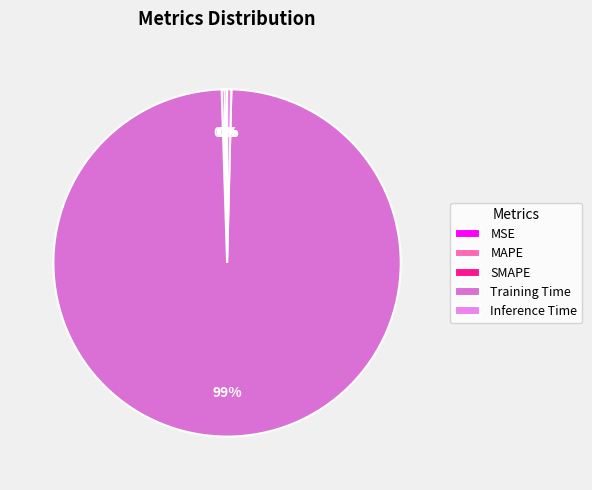

The Training Time slice represents 99% of the pie. True or false?

True